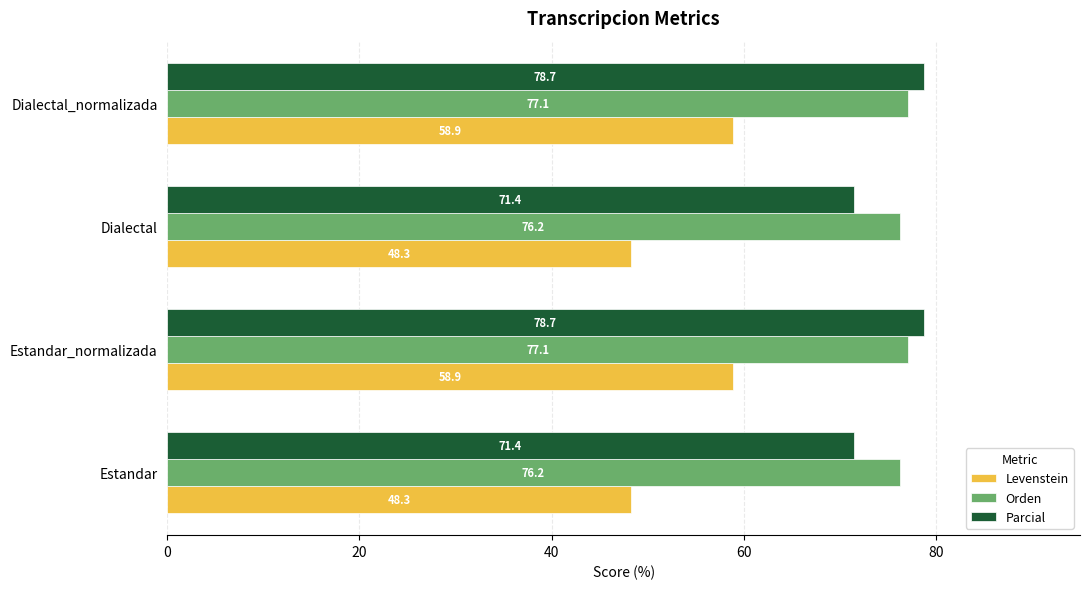

Rank the series by their maximum value, from highest to lowest.

Parcial, Orden, Levenstein